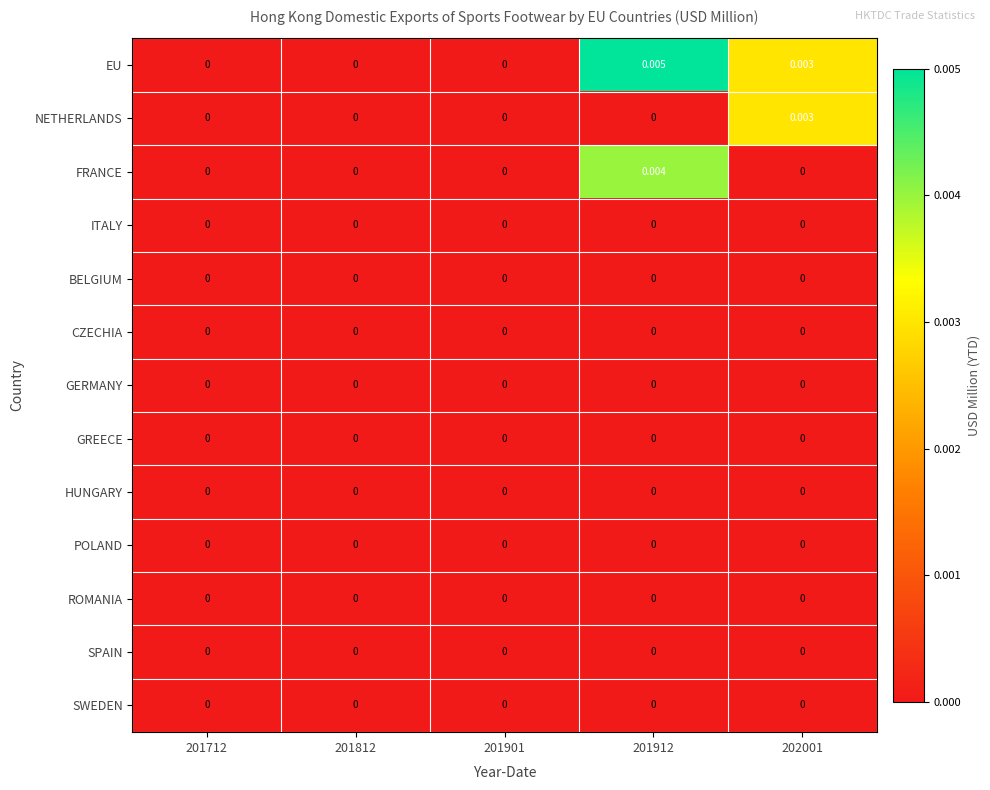

Which series has the largest total across all categories?

EU